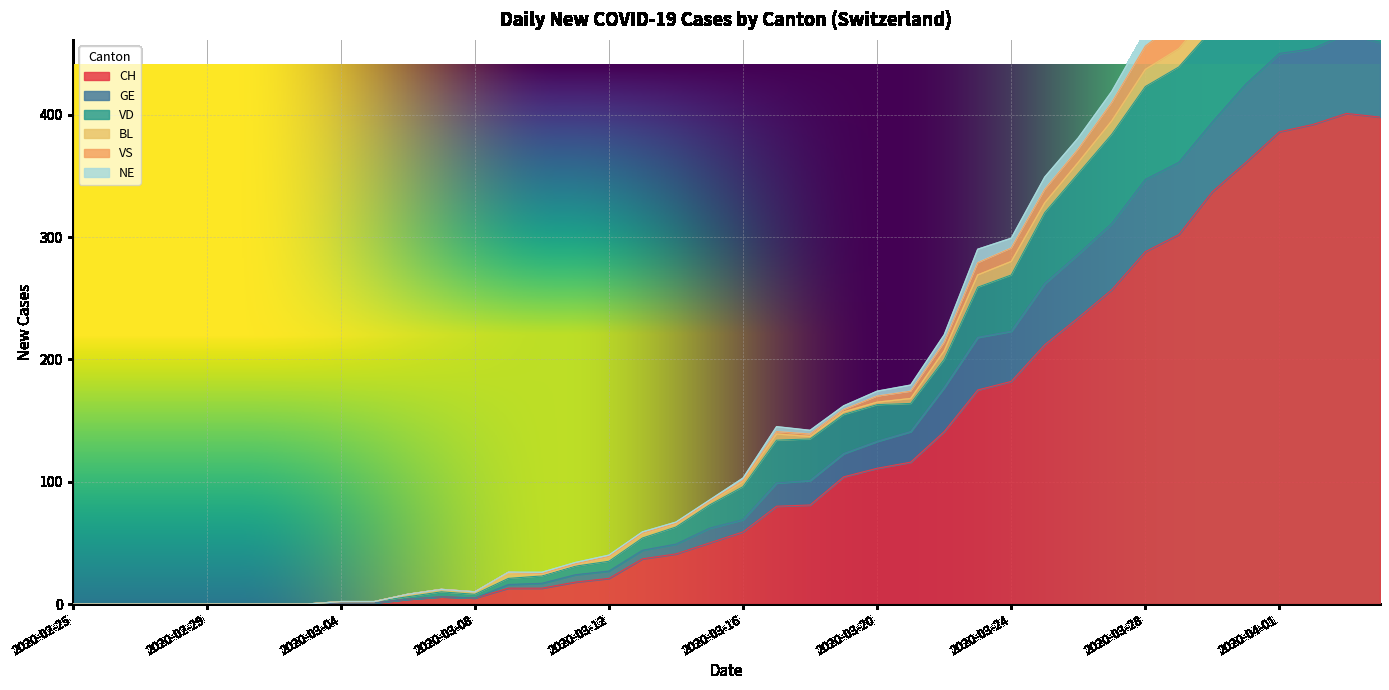

At which label does CH first exceed 59?

2020-03-17